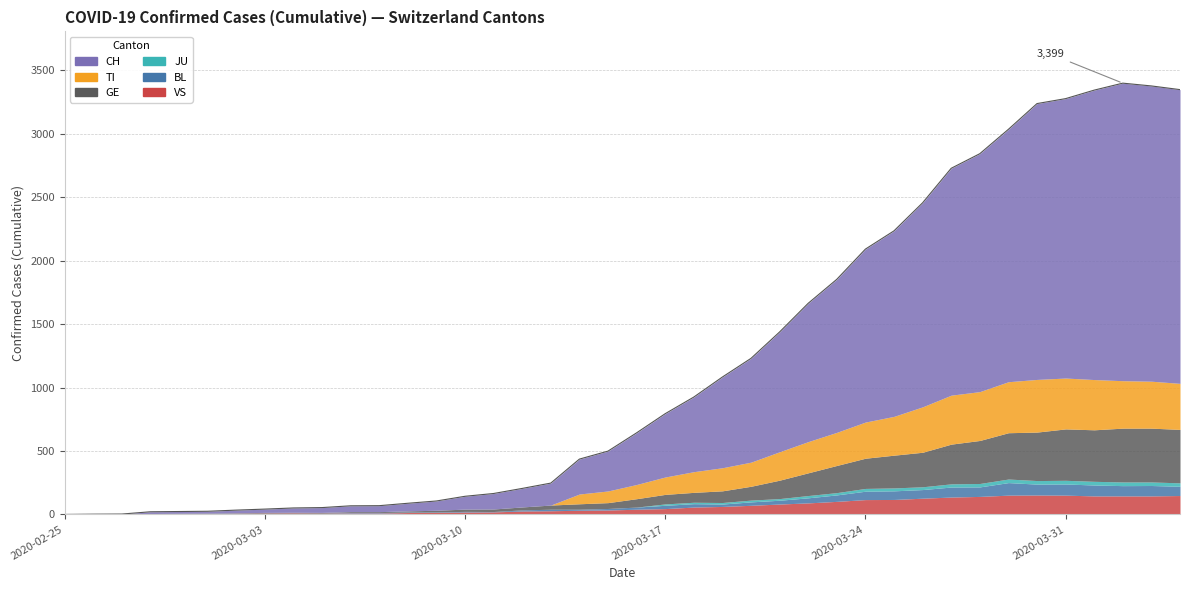

True or false: CH has a value of 70 at 2020-03-06.

False